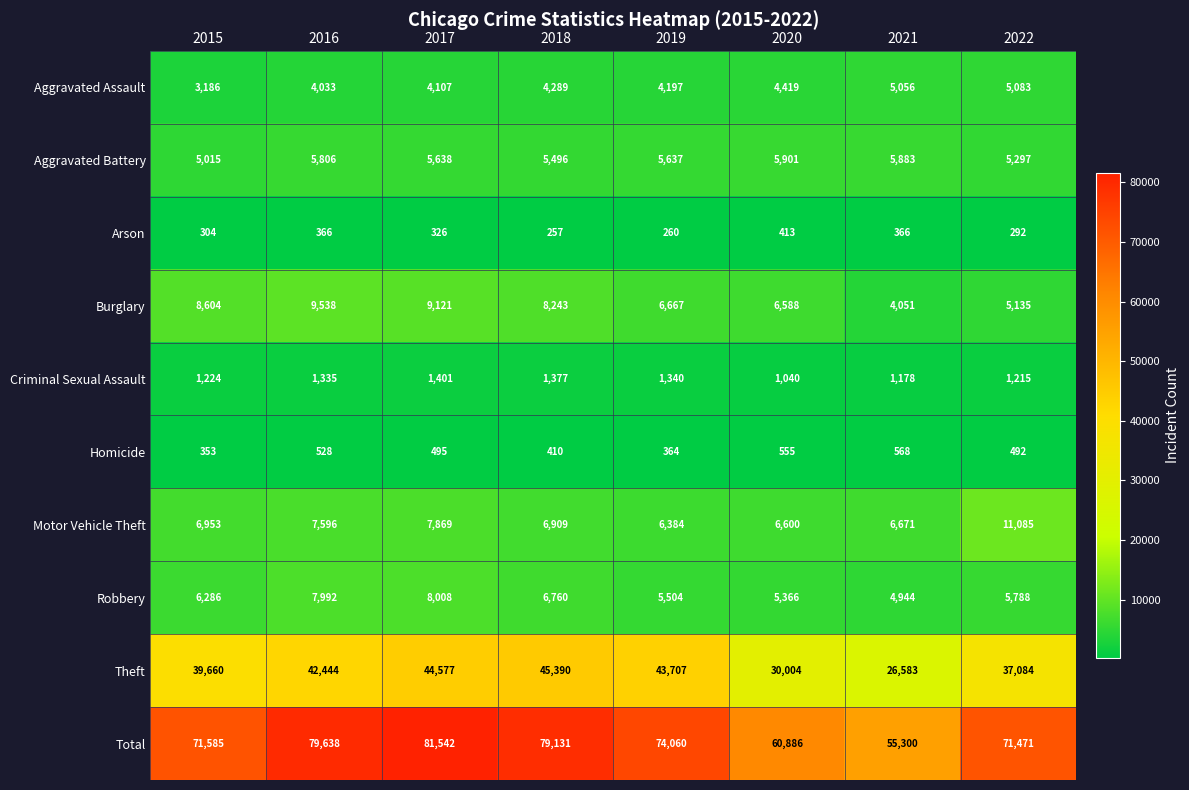

List the series in order of their peak value, lowest first.

Arson, Homicide, Criminal Sexual Assault, Aggravated Assault, Aggravated Battery, Robbery, Burglary, Motor Vehicle Theft, Theft, Total